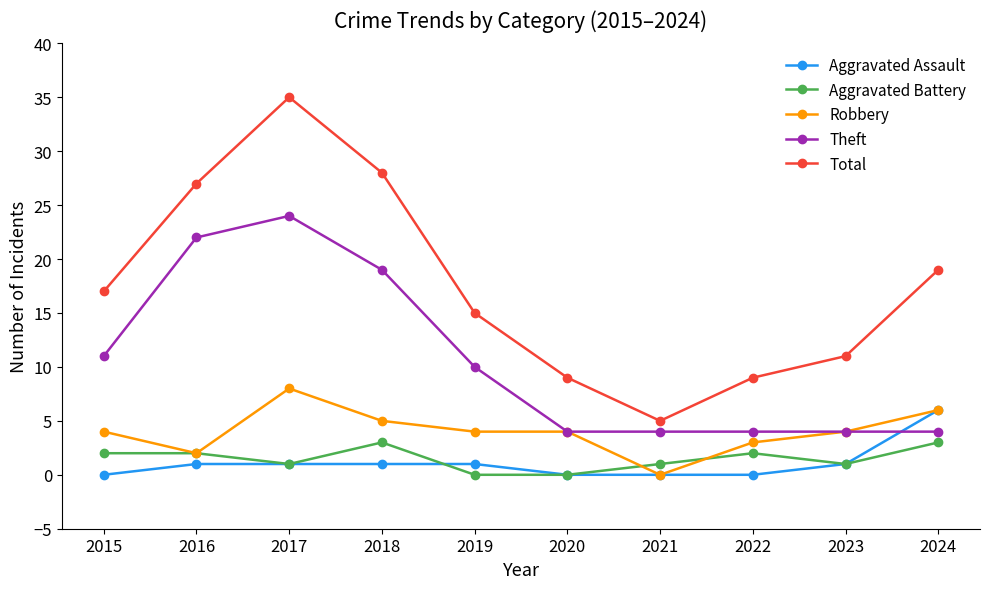

In Total, how many points are lower than both neighbors (excluding endpoints)?

1